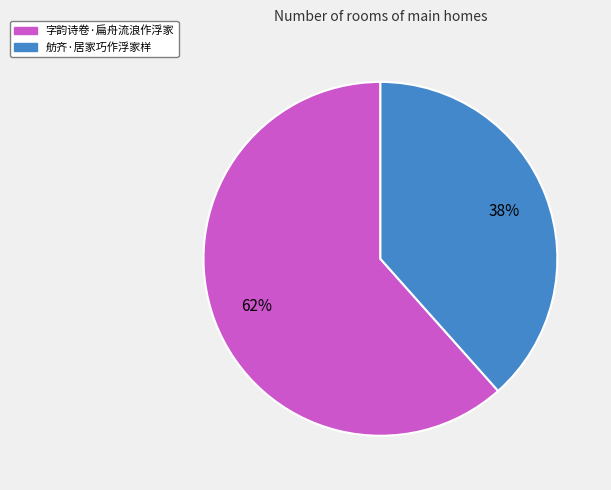

Is it true that 舫齐·居家巧作浮家样 is 31% of the pie?

False